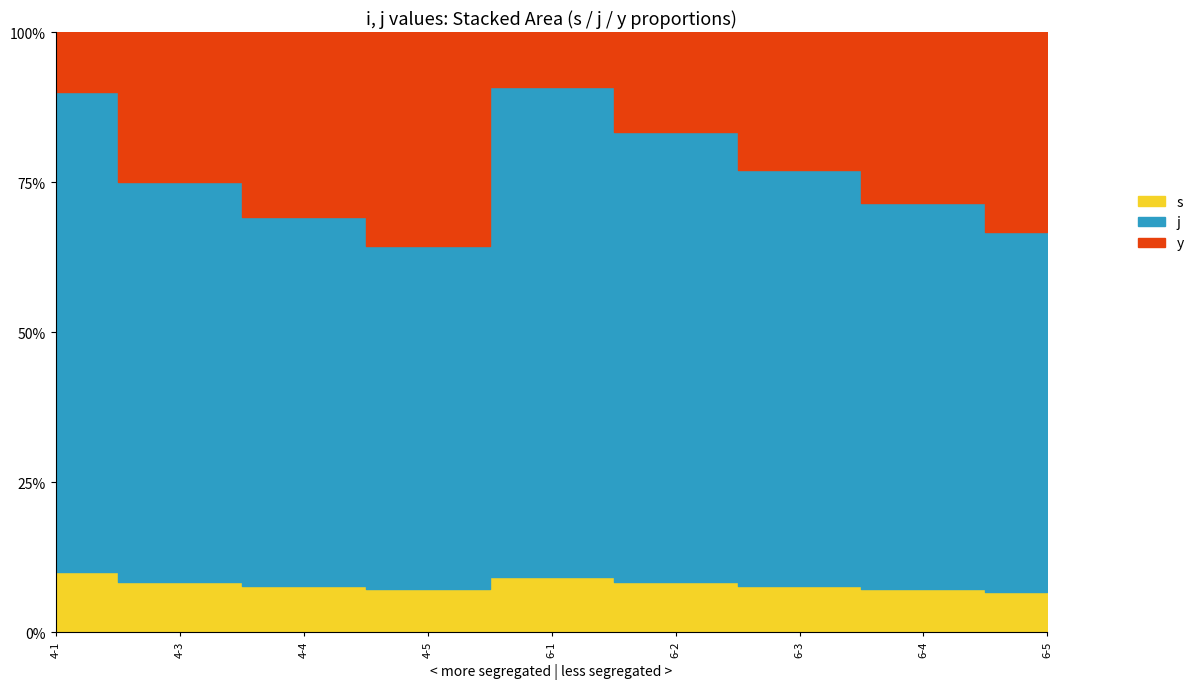

Which series has the largest total across all categories?

j